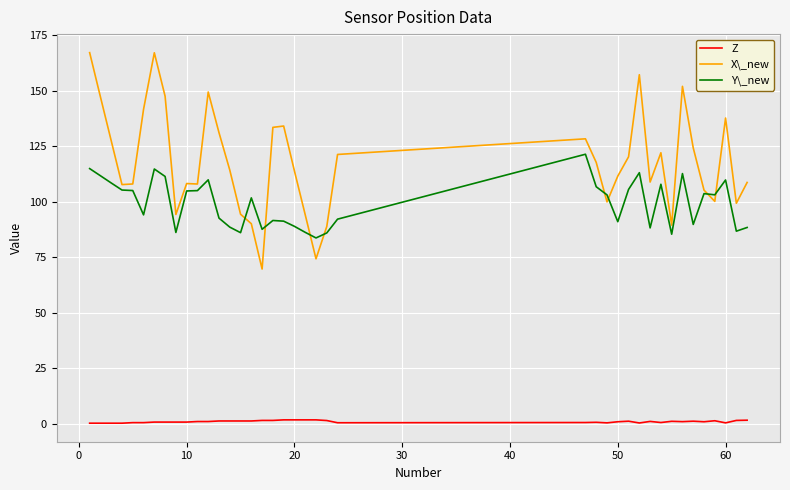

True or false: Z and Y\_new intersect in this chart.

False